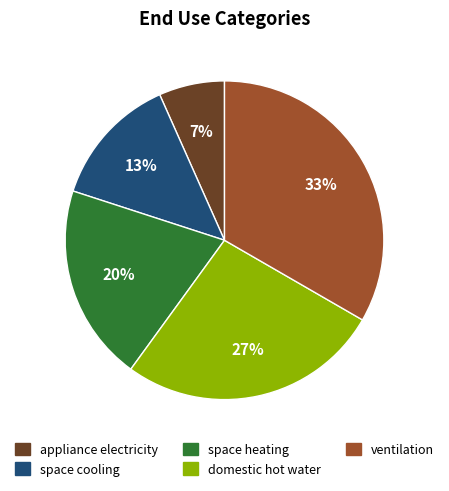

To the nearest percent, what is the average slice percentage?

20%